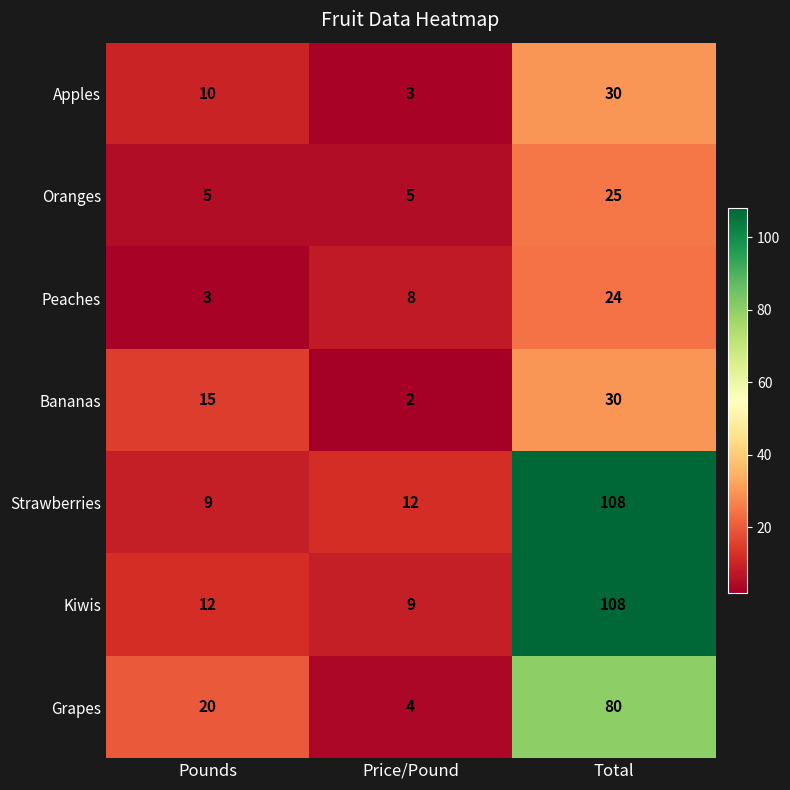

What is the difference between the Bananas values at Pounds and Total?

15